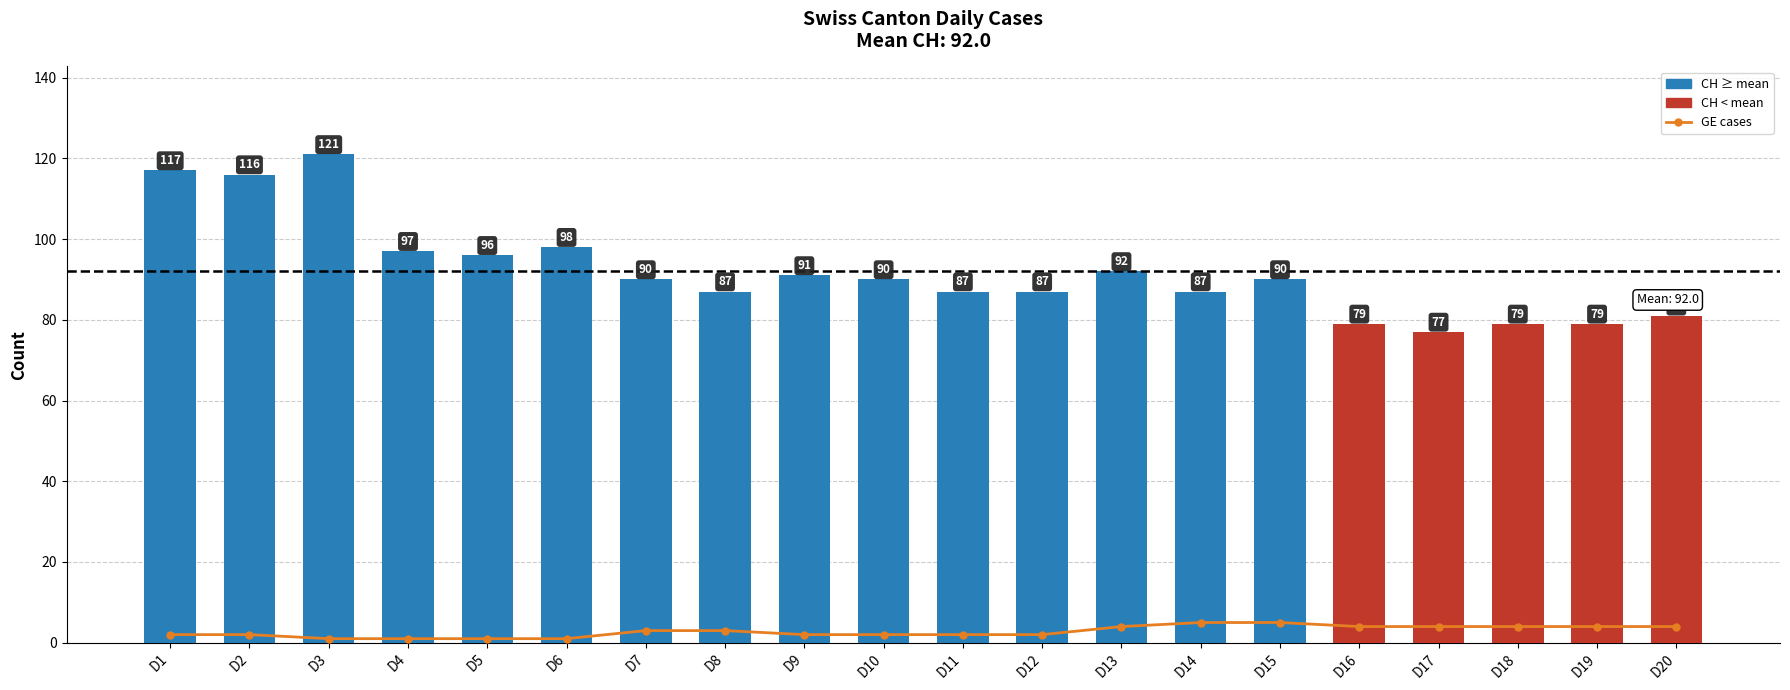

At which category is the sum across all series the highest?

D3